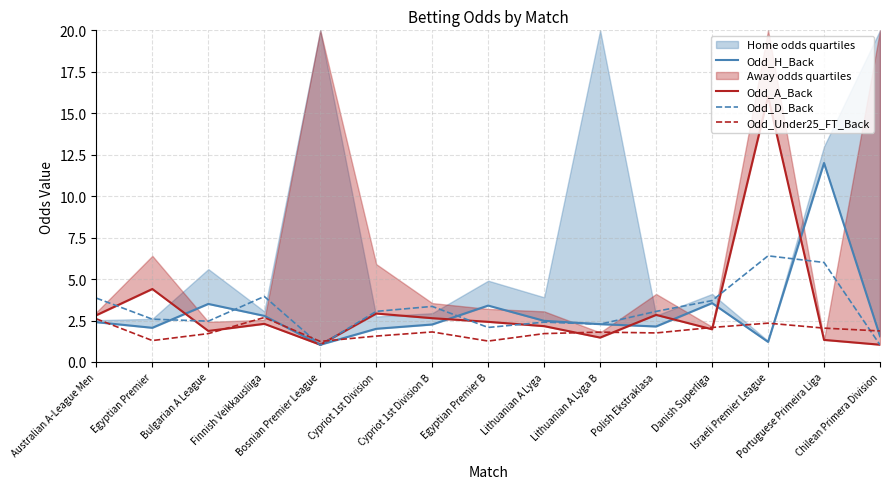

How many interior local valleys does the Odd_H_Back series have?

4